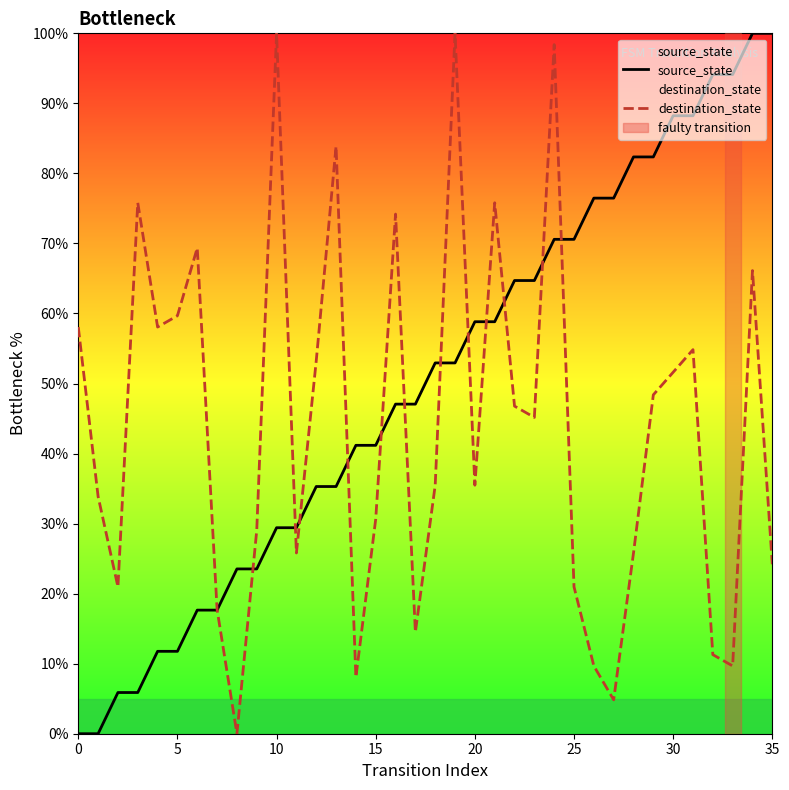

How many data points in destination_state are less than 45?

18